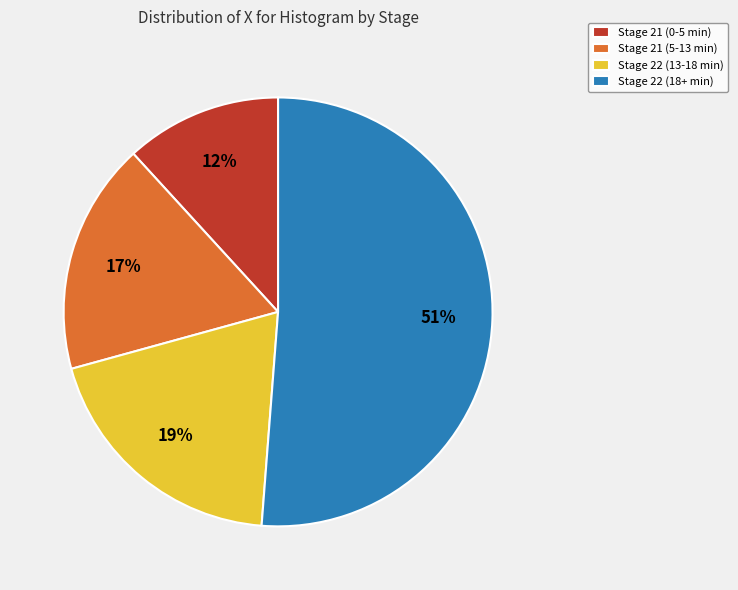

Rank the categories by value from lowest to highest.

Stage 21 (0-5 min), Stage 21 (5-13 min), Stage 22 (13-18 min), Stage 22 (18+ min)